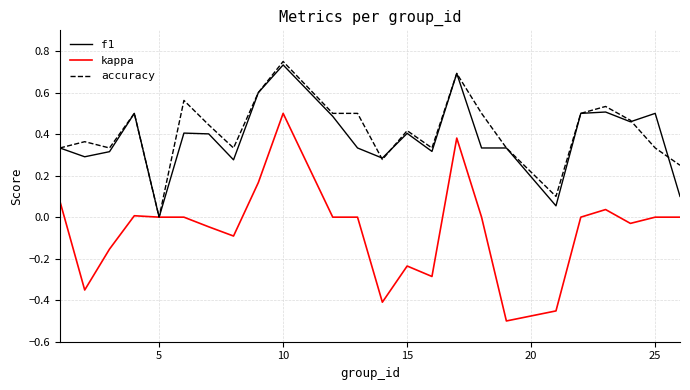

Which series has the largest range (max minus min)?

kappa